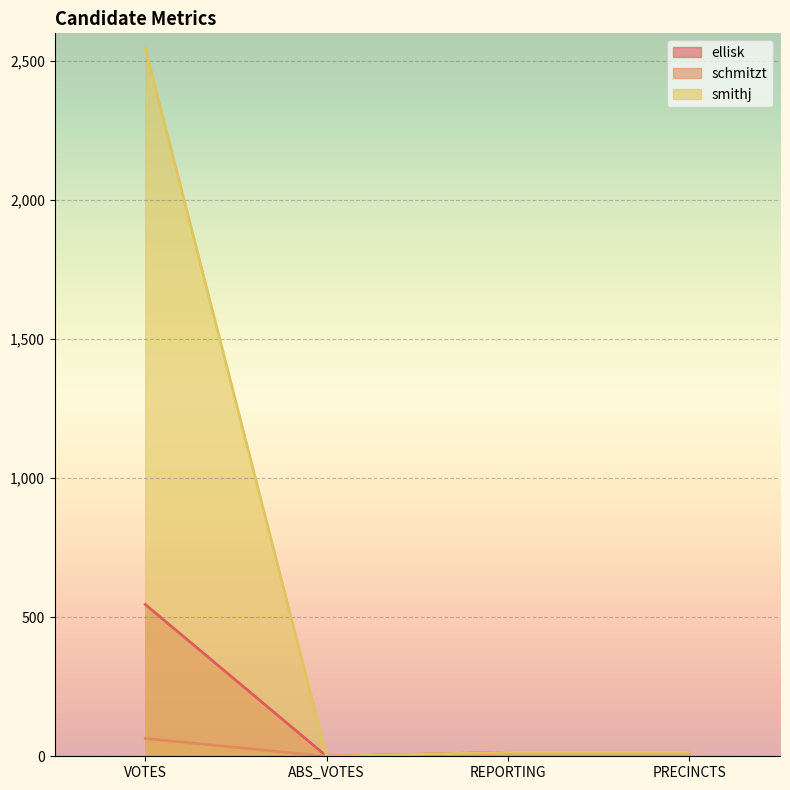

What value does the schmitzt series have at VOTES, to the nearest 5?

65